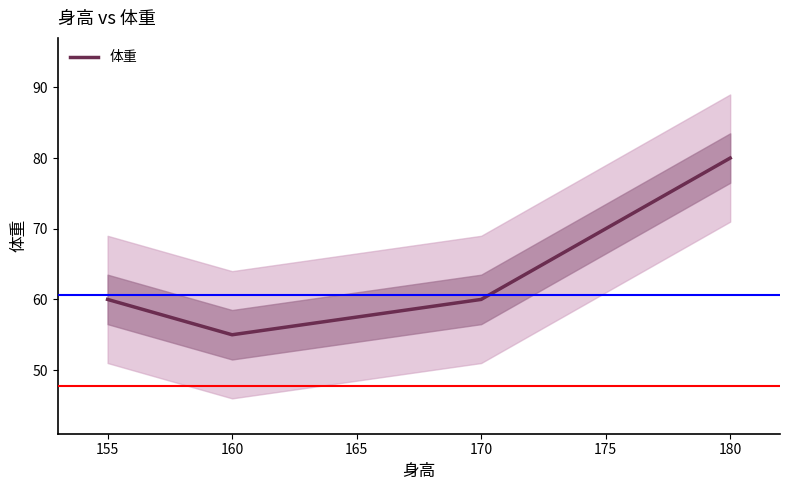

What is the average value?

64